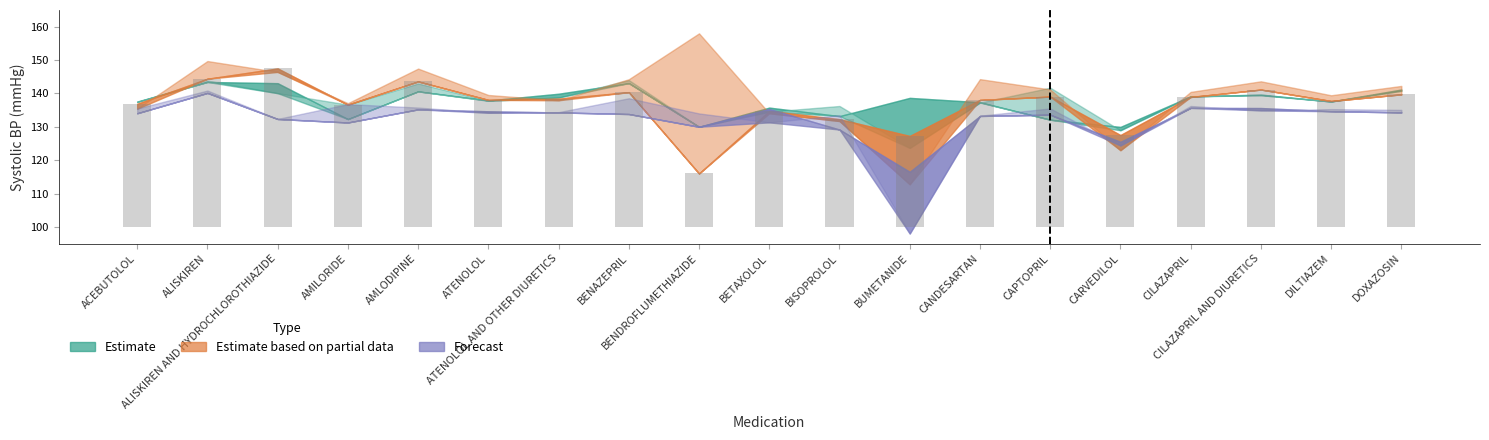

Read the sBP_t+1 value at BENAZEPRIL.

144.2